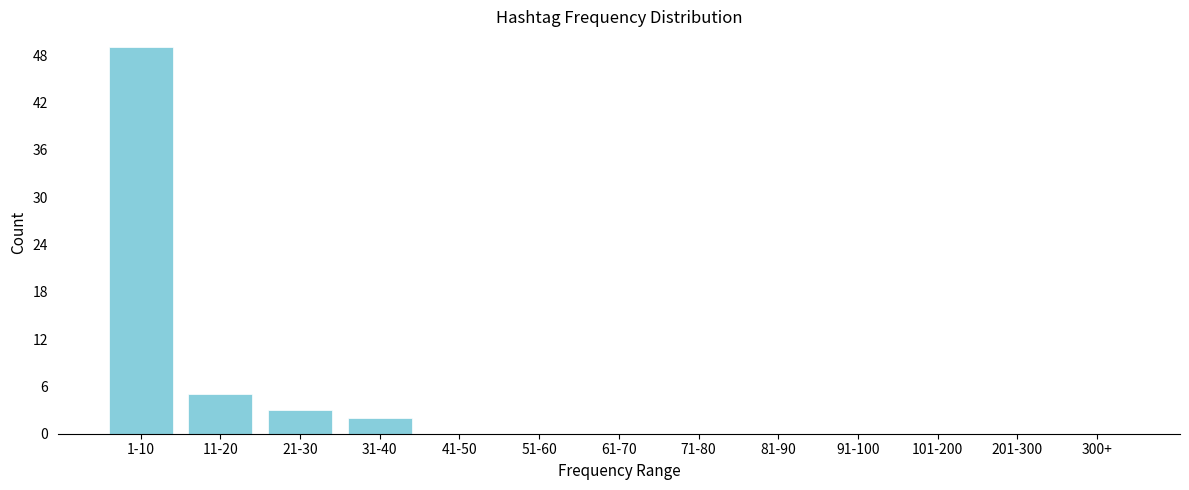

Reading left to right, list all the values displayed in this chart.

1-10=49	11-20=5	21-30=3	31-40=2	41-50=0	51-60=0	61-70=0	71-80=0	81-90=0	91-100=0	101-200=0	201-300=0	300+=0